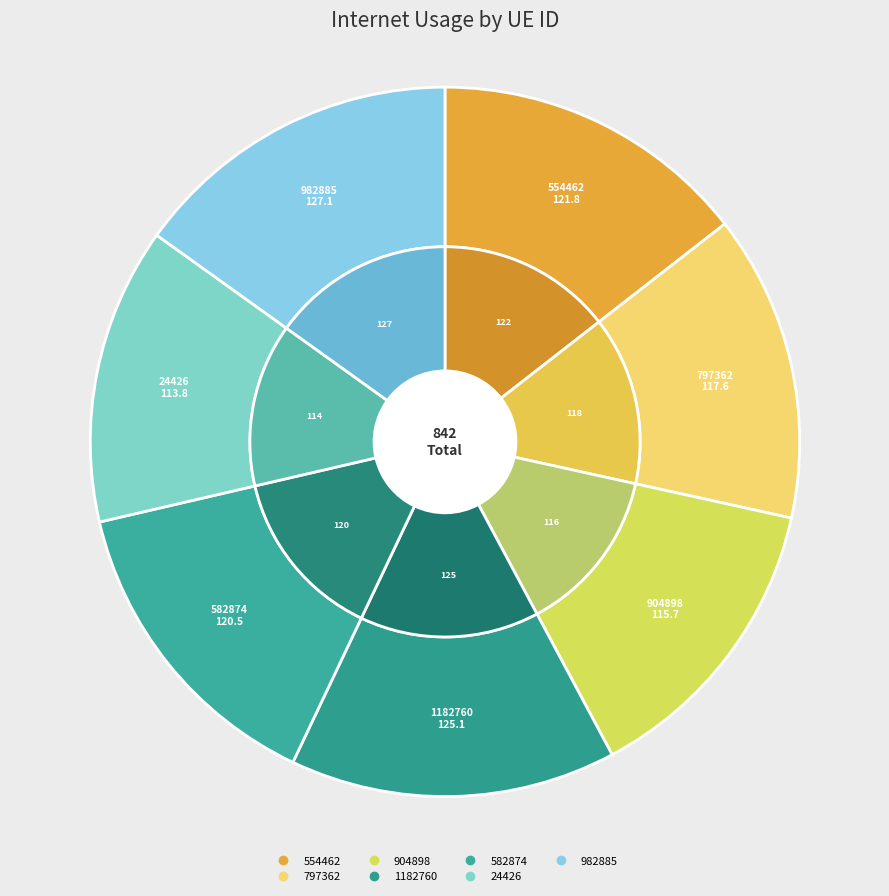

To the nearest percent, what portion does 1182760 represent?

15%